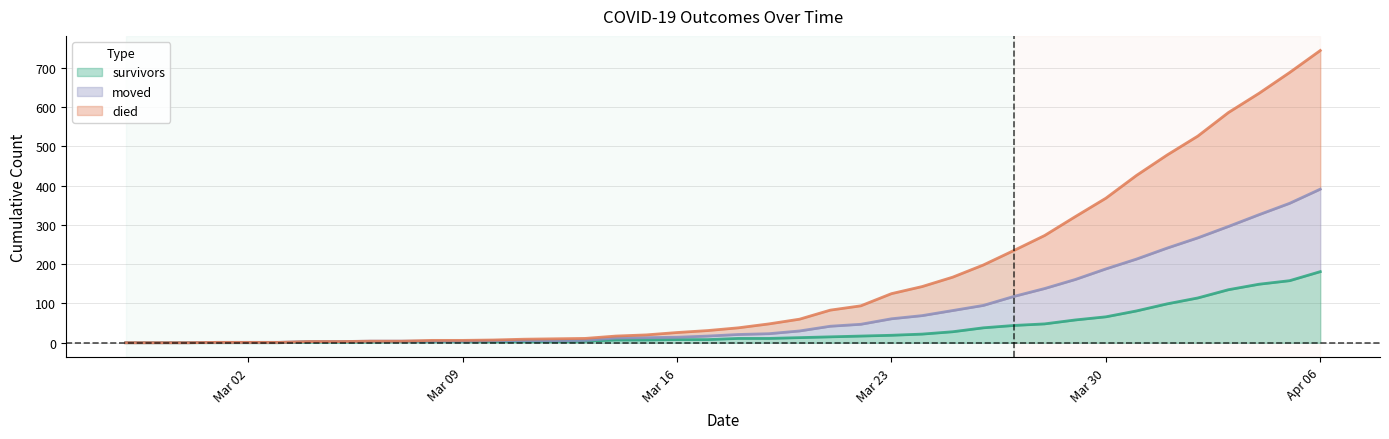

How many data points in moved are above 21?

19